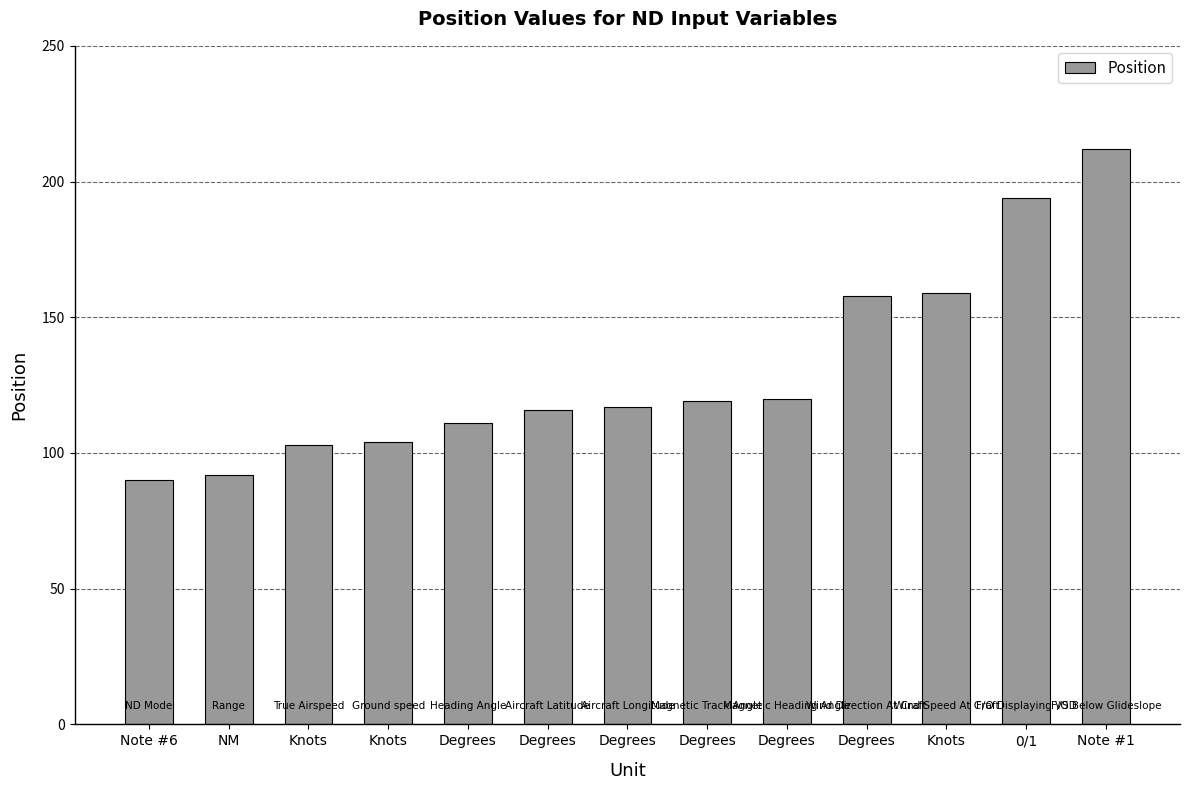

Is it true that the value at Knots is 149?

False